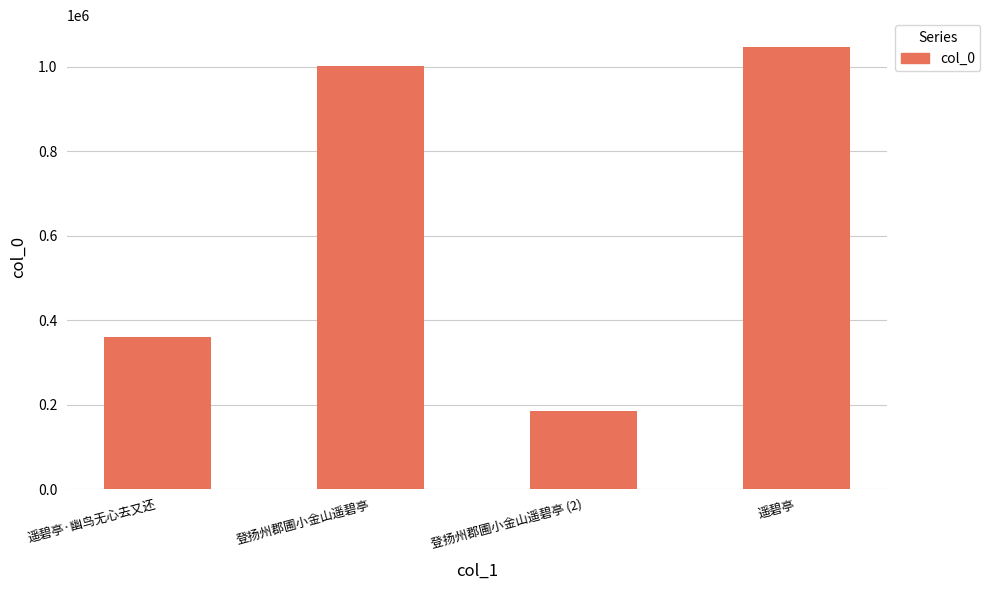

List the labels in order of value, largest first.

遥碧亭, 登扬州郡圃小金山遥碧亭, 遥碧亭·幽鸟无心去又还, 登扬州郡圃小金山遥碧亭 (2)